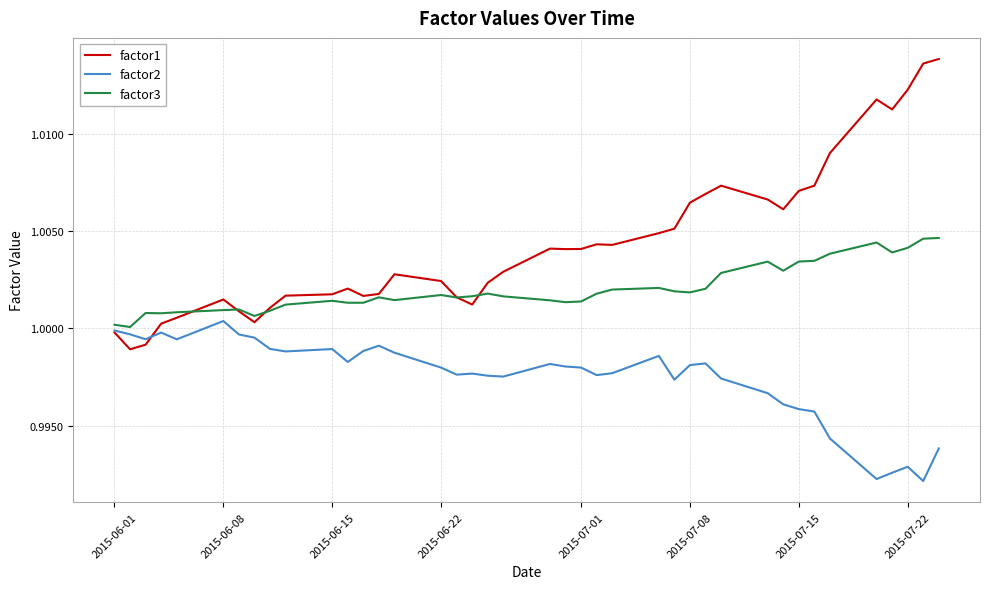

How many lines are shown in the chart?

3